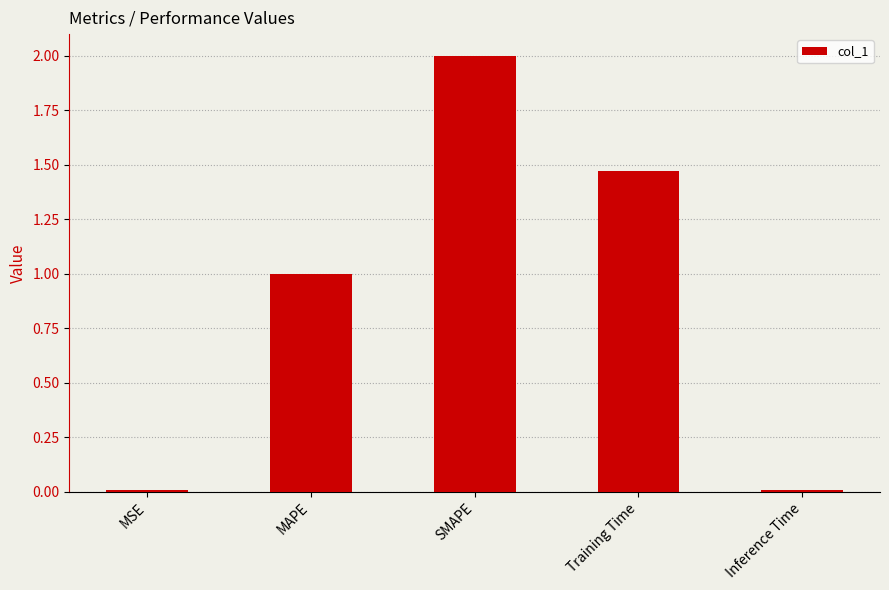

What is the sum of all values?

4.5